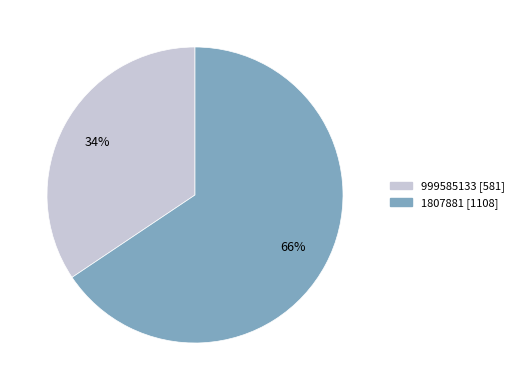

To the nearest percent, what is the combined percentage of 1807881 and 999585133?

100%